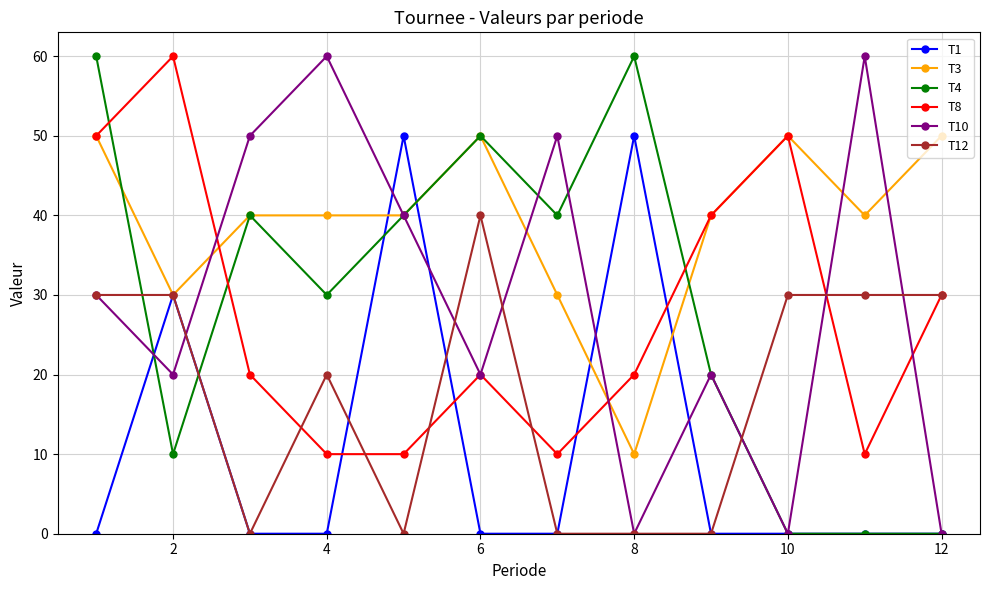

What is the highest value of the T1 series?

50